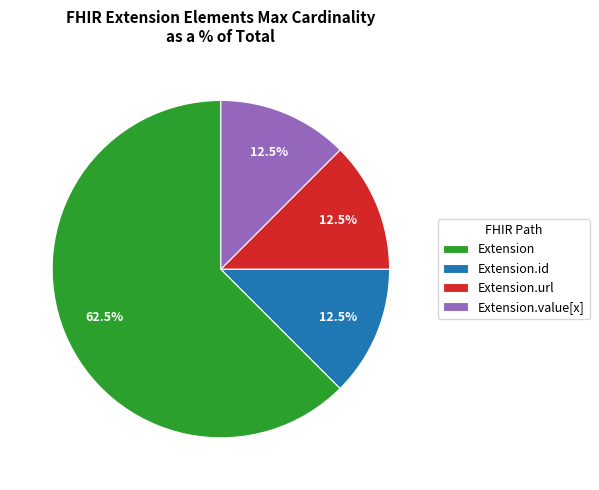

To the nearest percent, what is the difference between the largest and smallest slice percentages?

50%